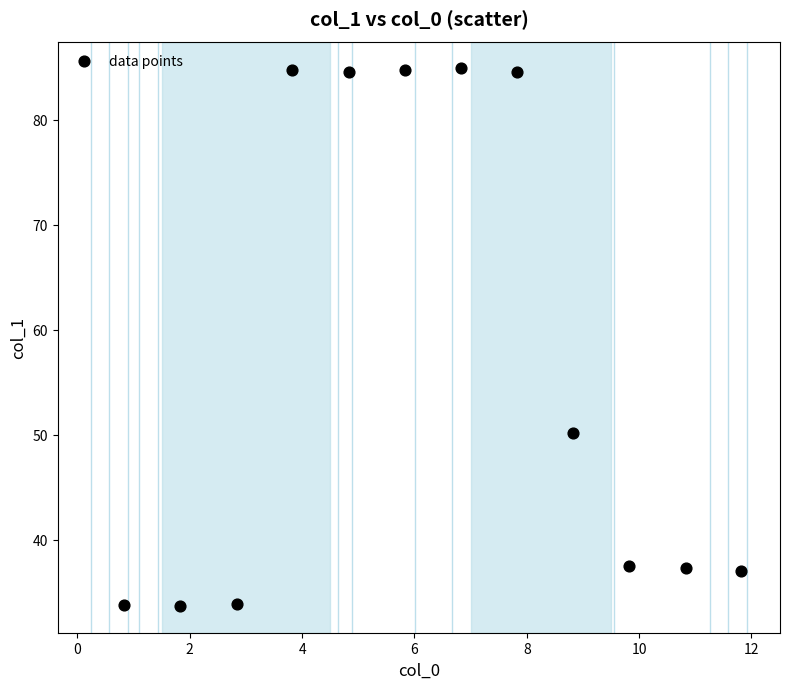

What Y value in the scatter plot is closest to 59?

50.2